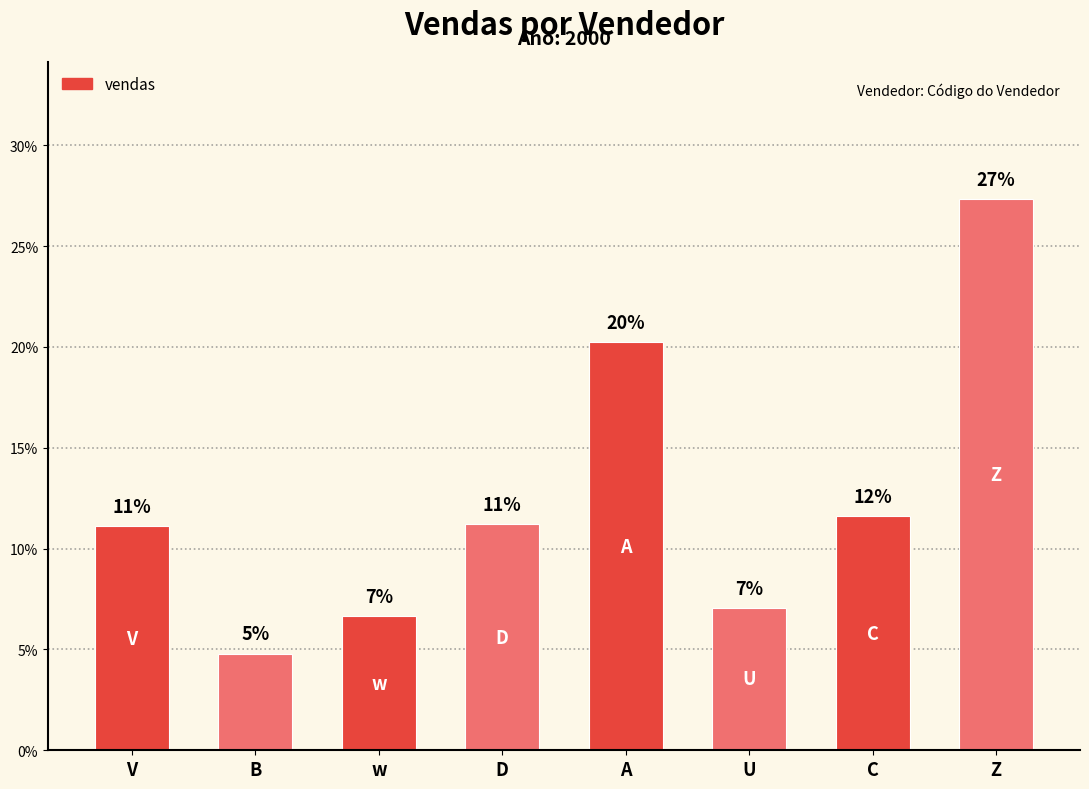

At which label is the value closest to 0?

B